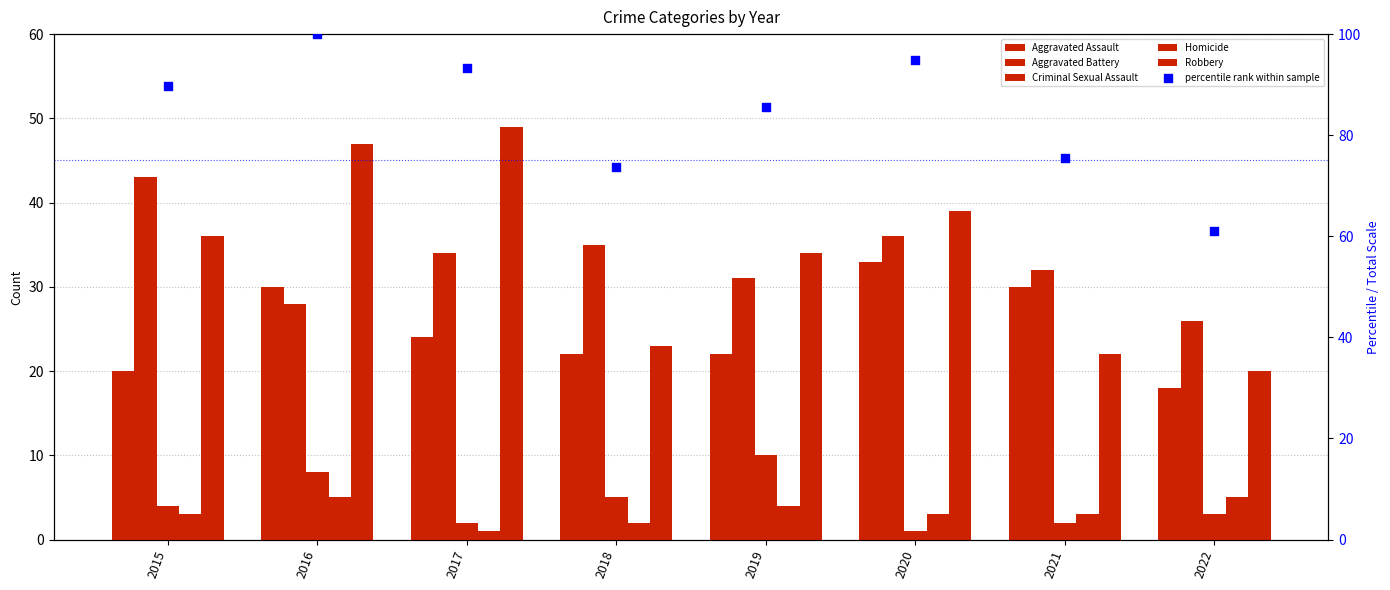

At which category is the sum across all series the highest?

2016